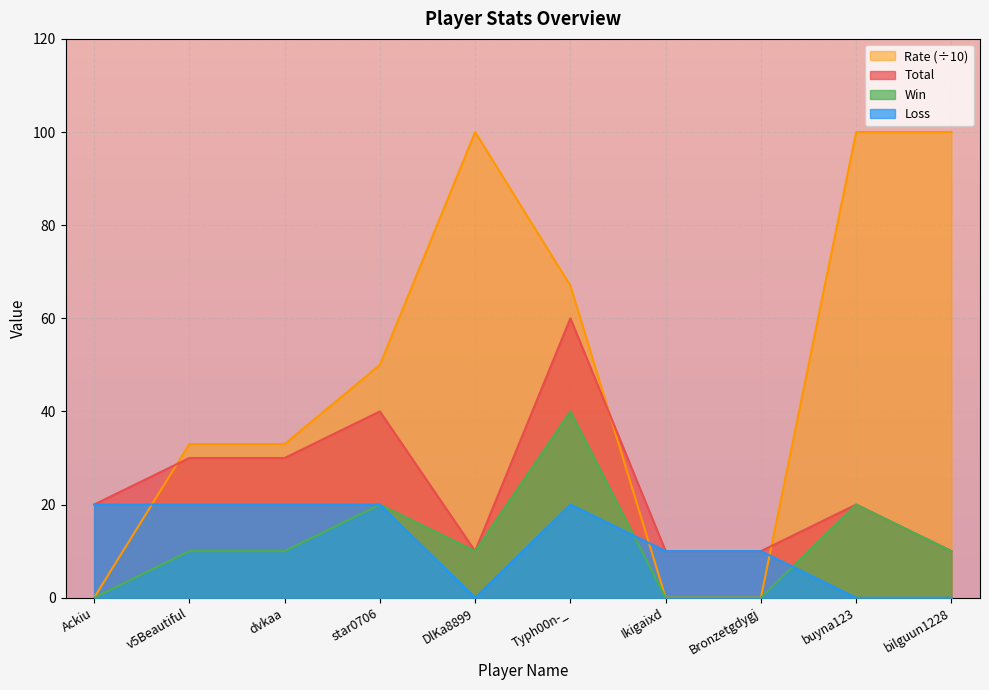

How many Win values are between 0 and 2?

9